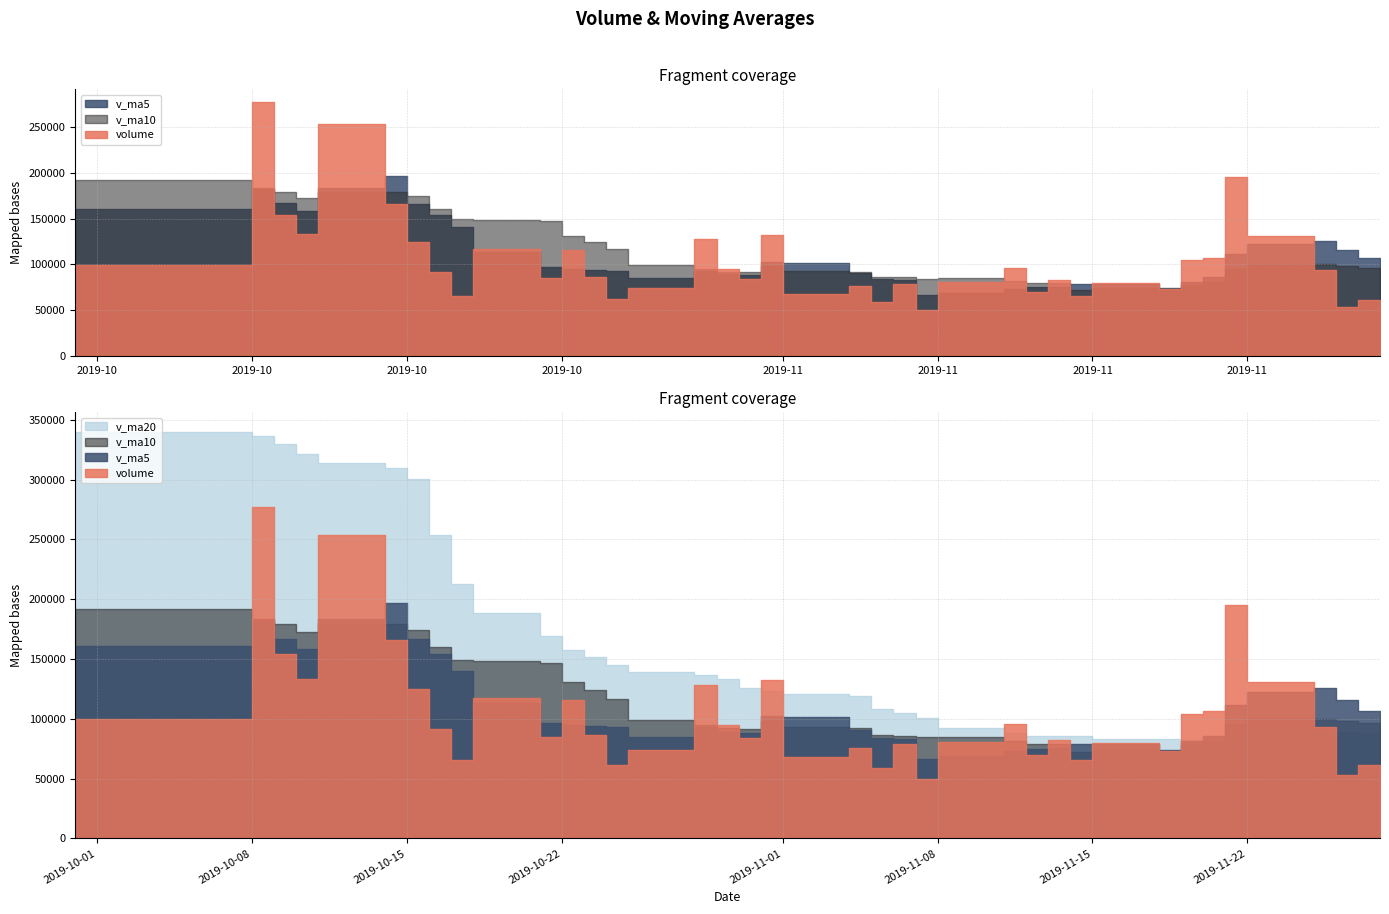

Between which two adjacent categories do volume and v_ma5 first intersect?

2019-09-30 and 2019-10-08